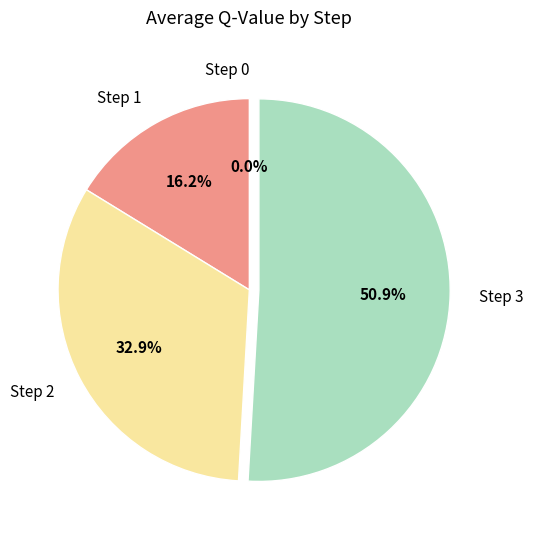

Is Step 1 the majority of the pie?

No